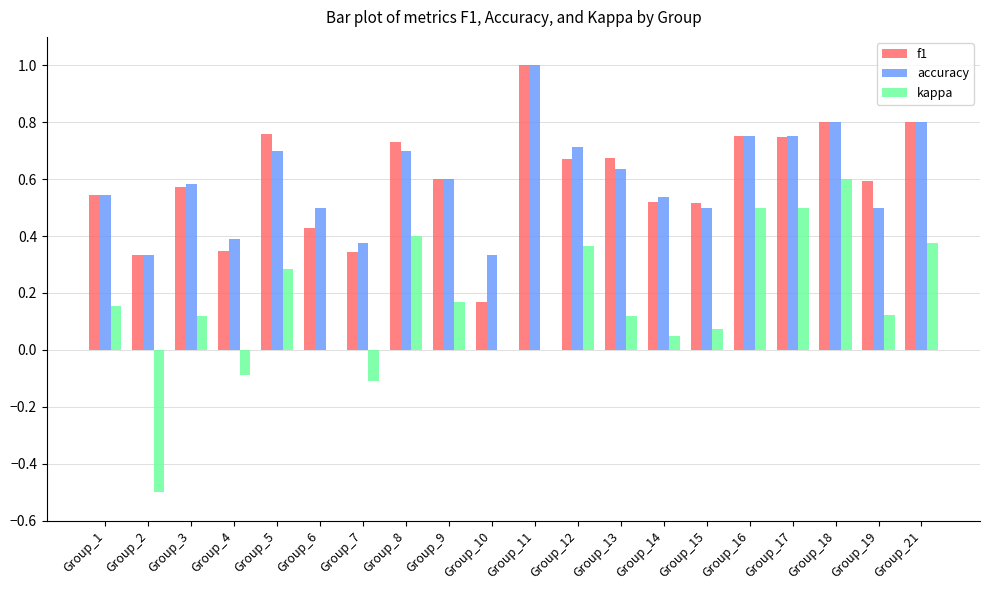

What is the sum of the f1 values at Group_7 and Group_1?

0.9